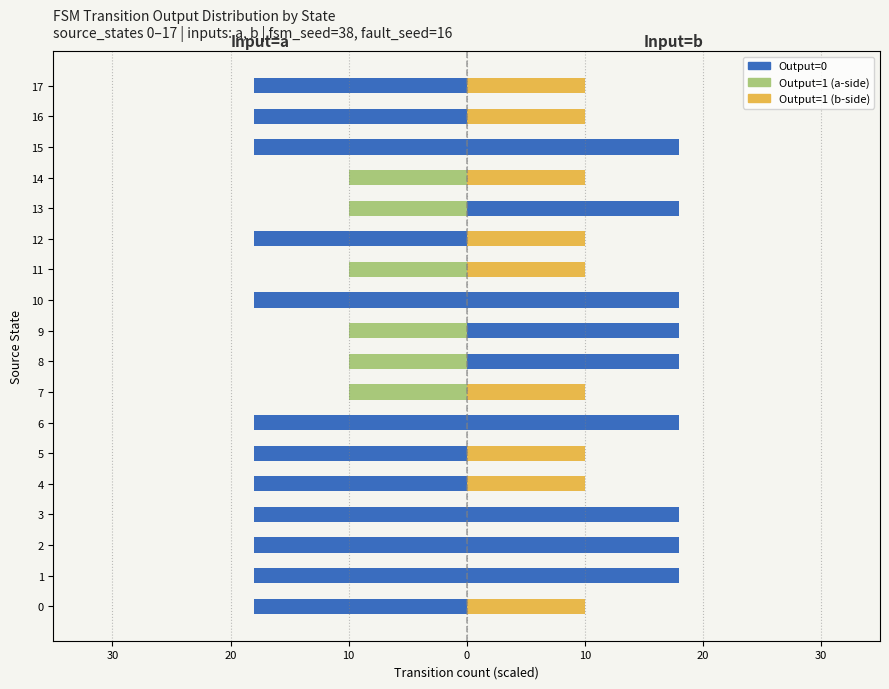

Which series has the largest total across all categories?

Output=0 (b)